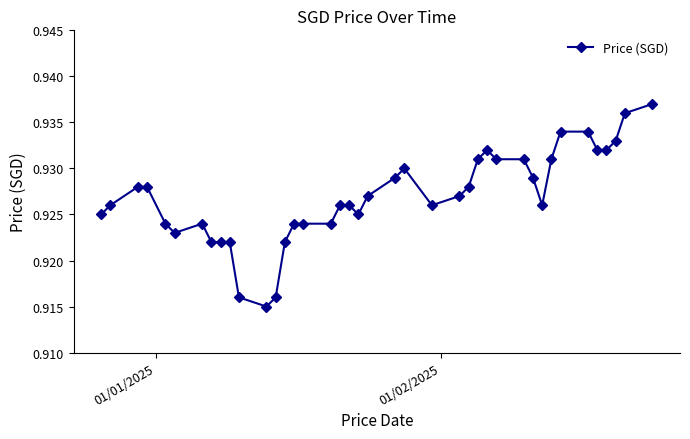

How many values are between 0 and 1?

40